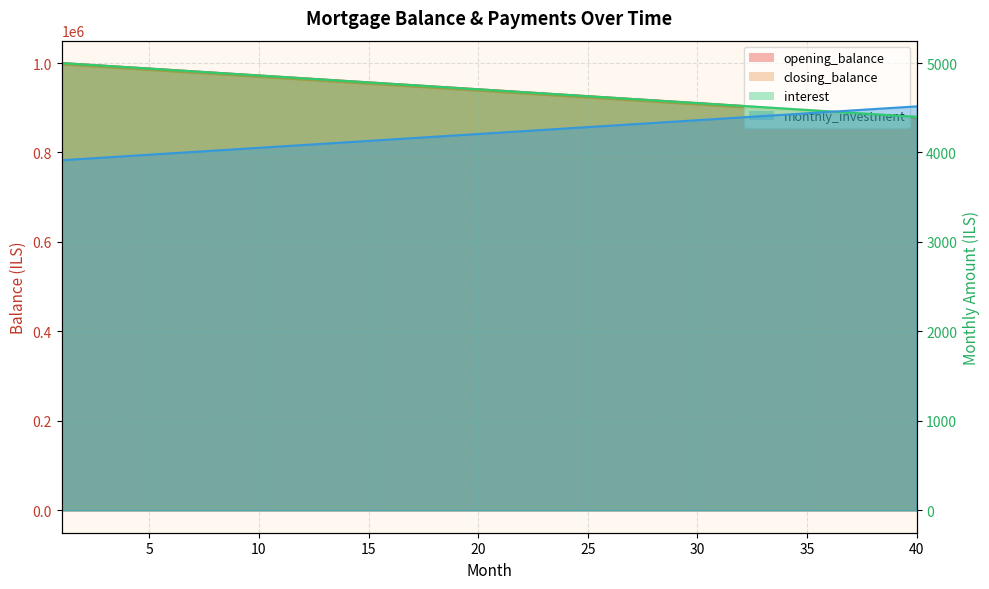

How many values in the monthly_investment series exceed 4222?

20